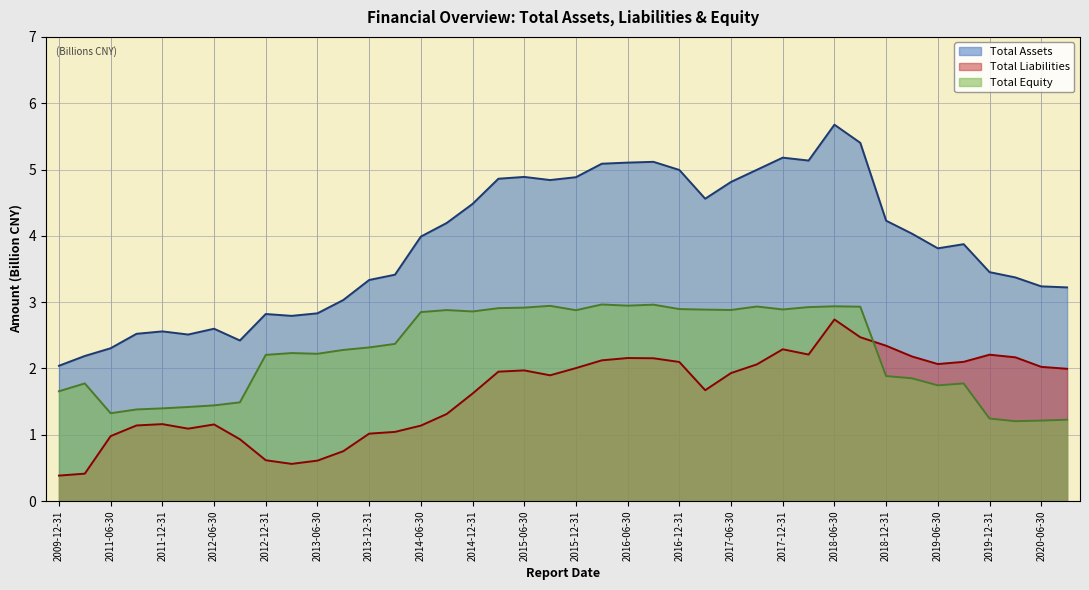

What is the difference between the highest and lowest values at 2018-06-30?

2.9